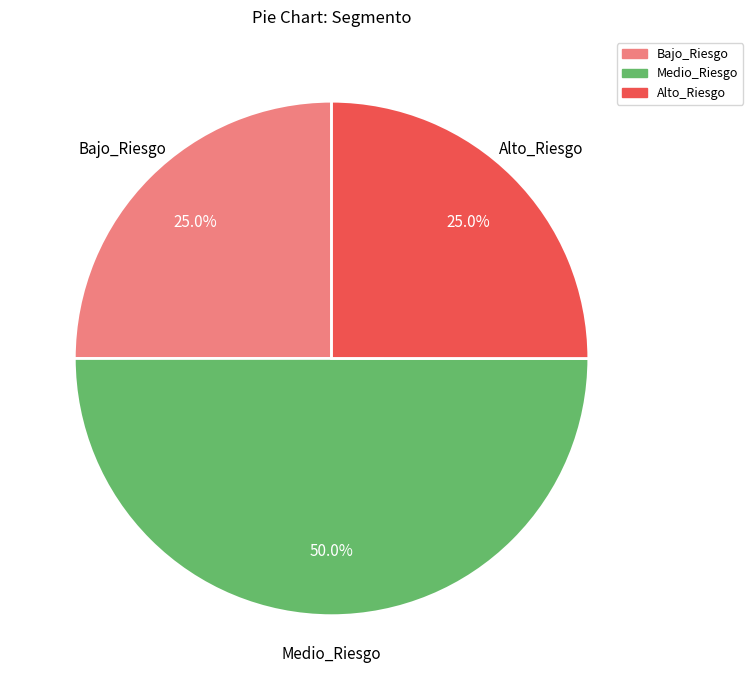

What is the ratio of the value at Bajo_Riesgo to the value at Medio_Riesgo?

0.5